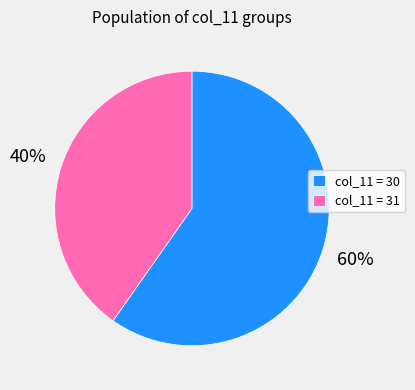

Rank the categories by value from lowest to highest.

col_11 = 31, col_11 = 30